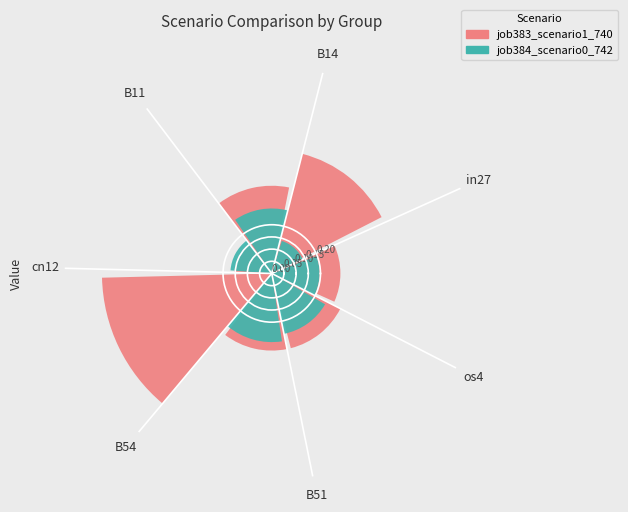

Is B51 the majority of the pie?

No